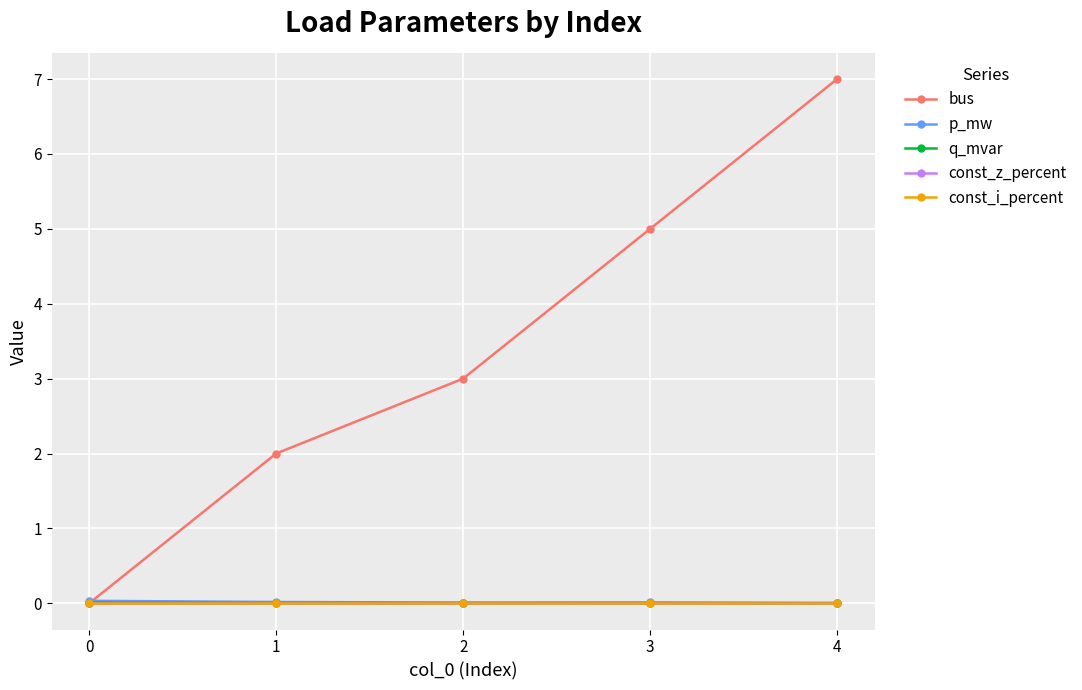

Between 0 and 3, which series saw the biggest shift?

bus